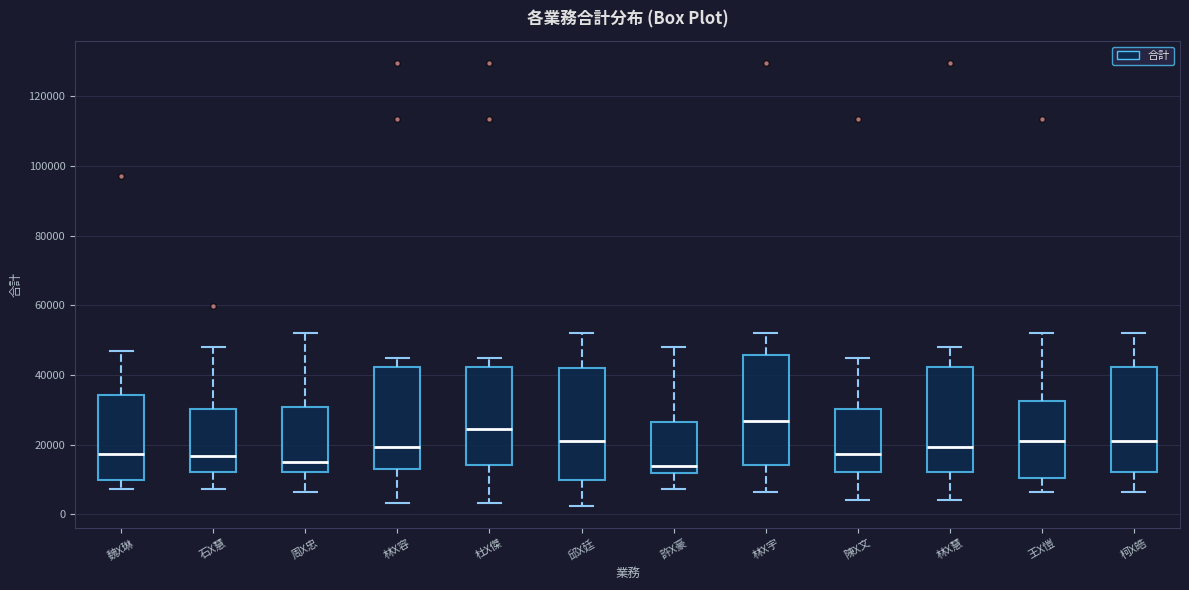

Reading left to right, transcribe this box plot: for each box, give where its median line is, the range the box spans, and where its two whiskers end, as read against the y-axis. The values are not printed on the chart, so give them approximately, as read against the axis.

魏X琳: median 18000, box 10000 to 34000, whiskers 8000 to 46000
石X慧: median 16000, box 12000 to 30000, whiskers 8000 to 48000
周X忠: median 16000, box 12000 to 30000, whiskers 6000 to 52000
林X容: median 20000, box 14000 to 42000, whiskers 4000 to 44000
杜X傑: median 24000, box 14000 to 42000, whiskers 4000 to 44000
邱X廷: median 22000, box 10000 to 42000, whiskers 2000 to 52000
許X豪: median 14000, box 12000 to 26000, whiskers 8000 to 48000
林X宇: median 26000, box 14000 to 46000, whiskers 6000 to 52000
陳X文: median 18000, box 12000 to 30000, whiskers 4000 to 44000
林X慧: median 20000, box 12000 to 42000, whiskers 4000 to 48000
王X愷: median 22000, box 10000 to 32000, whiskers 6000 to 52000
柯X皓: median 22000, box 12000 to 42000, whiskers 6000 to 52000